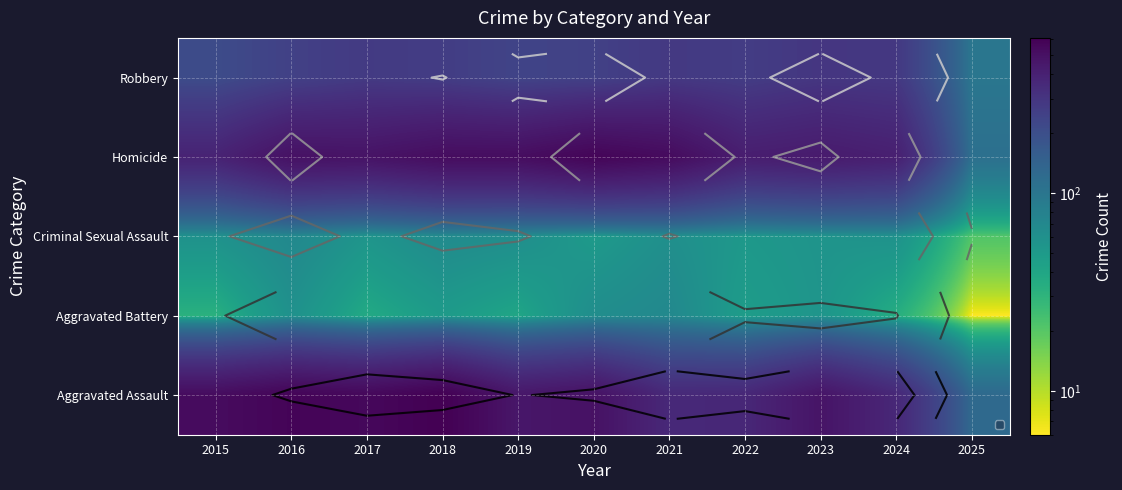

Which category has the lowest value across all series?

2025